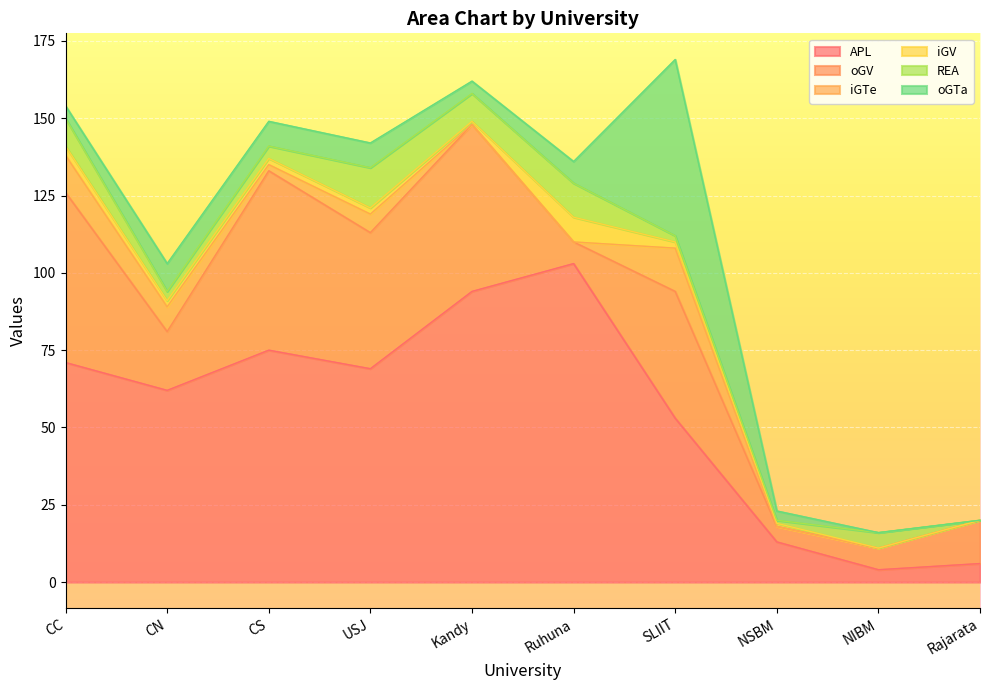

Which has a higher value, Ruhuna or NIBM?

Ruhuna